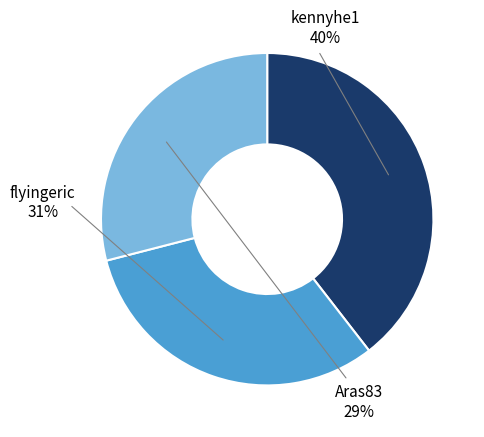

Count the number of slices in the pie.

3